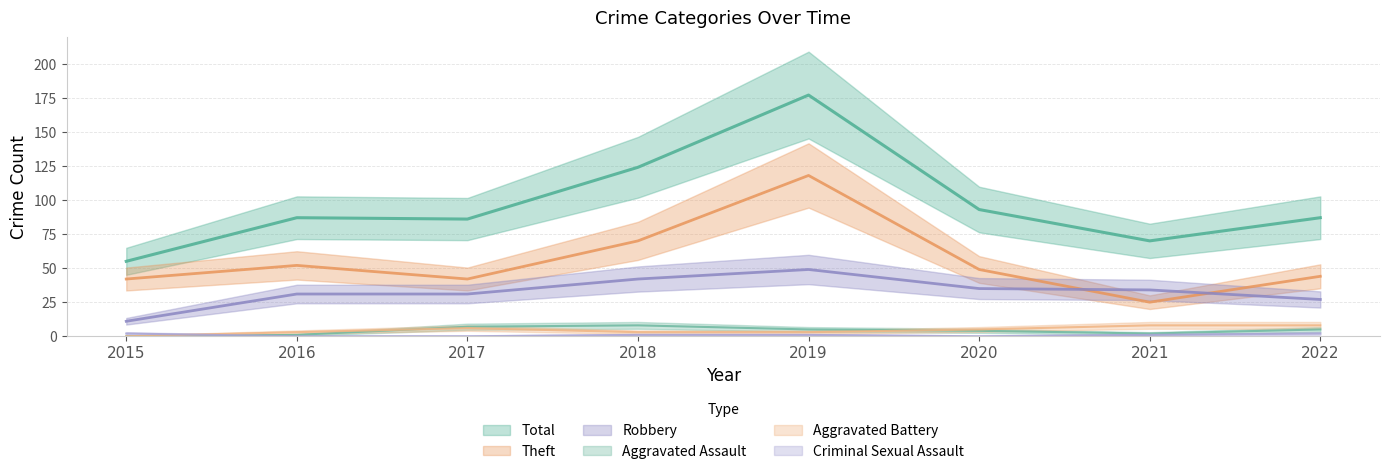

Read the Aggravated Assault value at 2020.

4